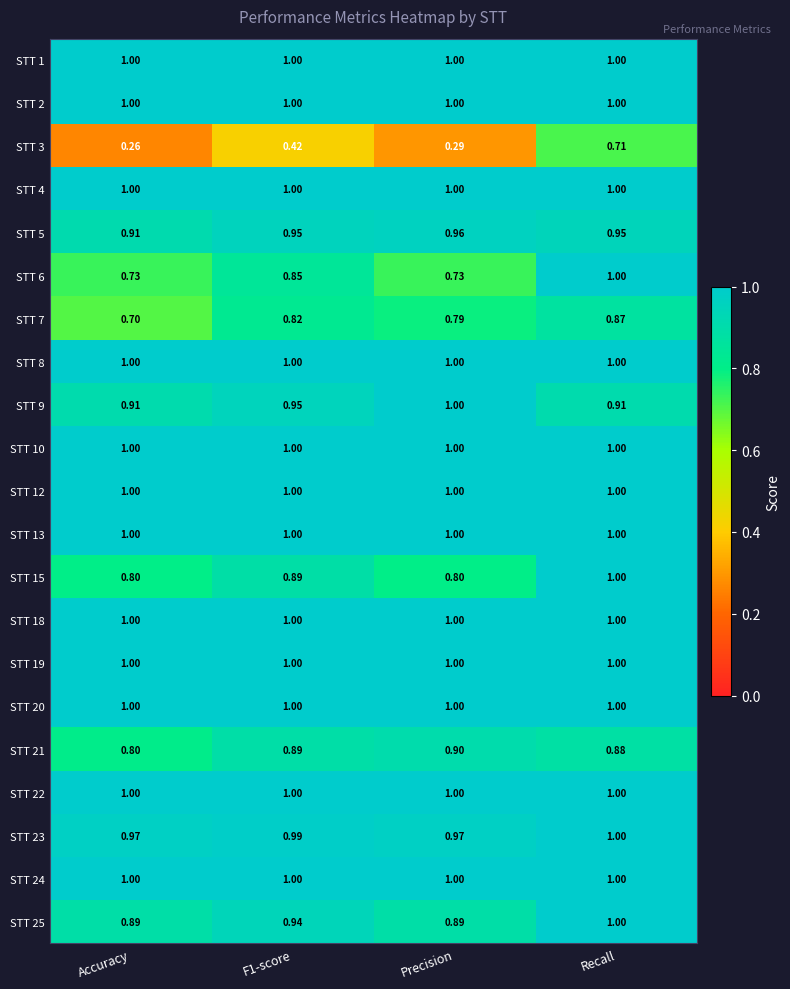

Which label corresponds to the smallest value in the chart?

Accuracy